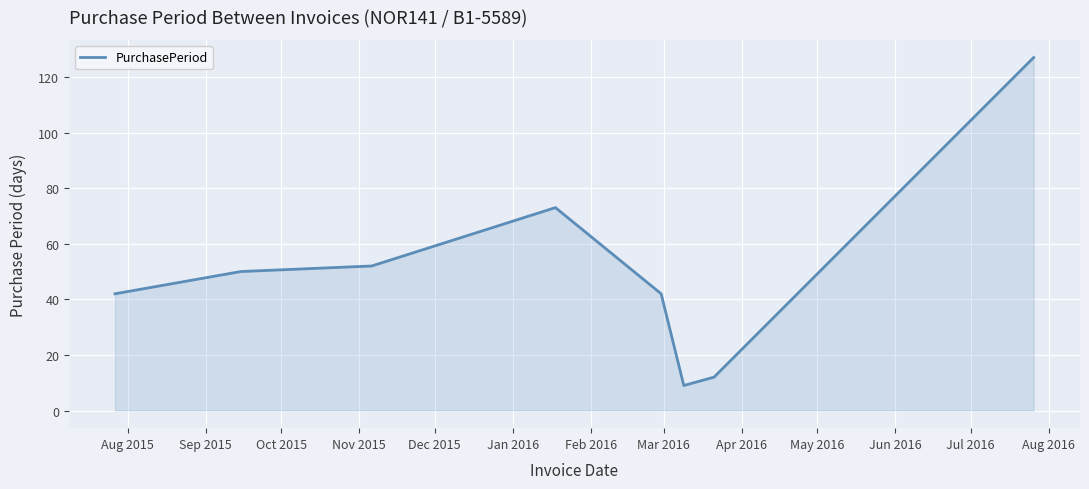

What is the average value?

51